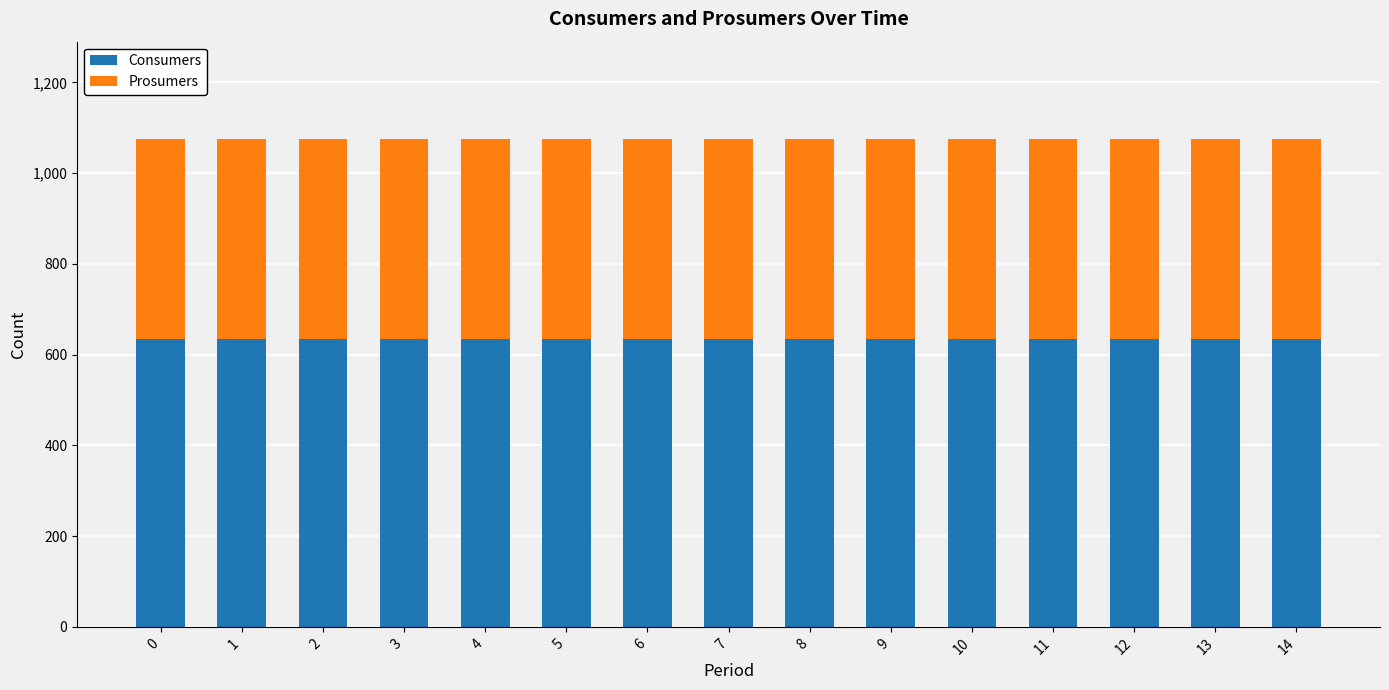

What is the average value of the Consumers series?

635